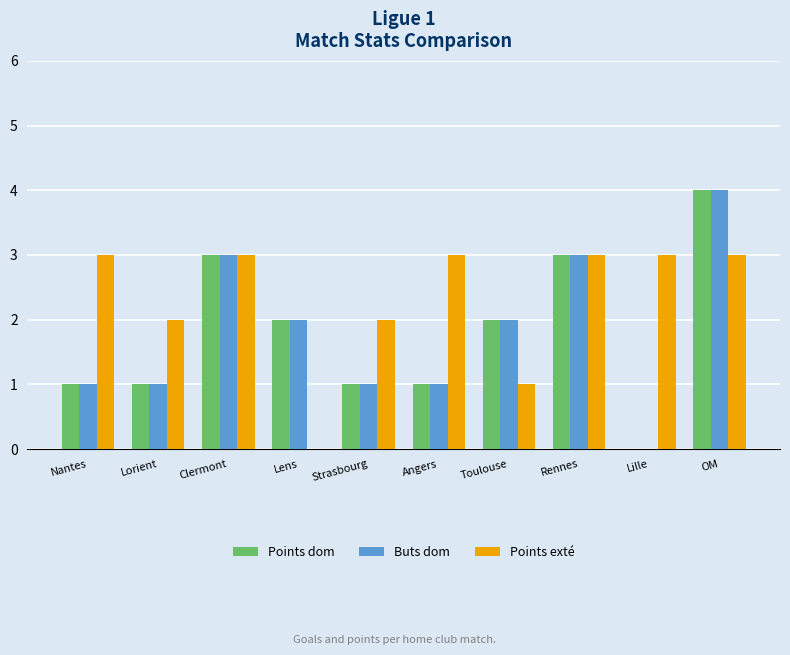

True or false: Buts dom has a value of 4 at OM.

True